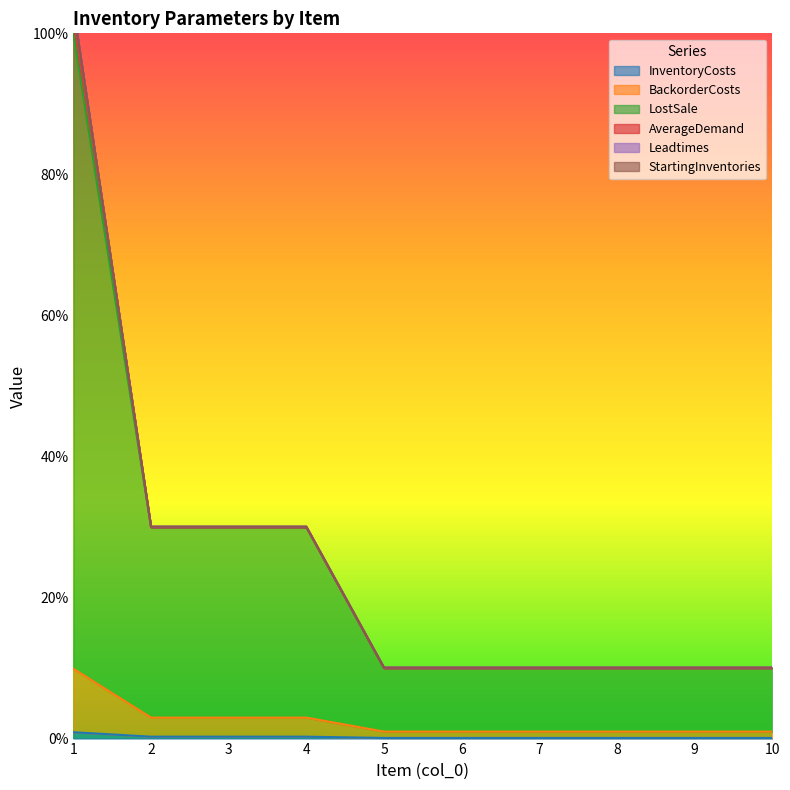

At how many categories does at least one series exceed 7?

10